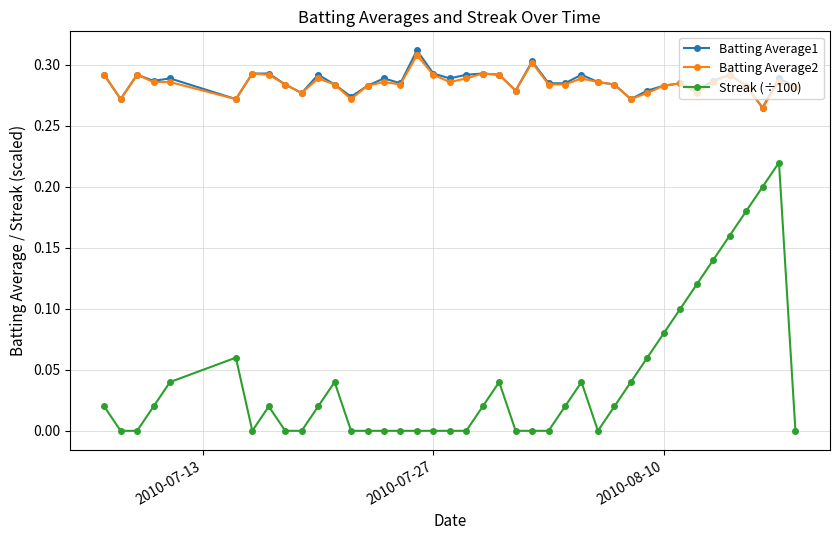

True or false: Batting Average1 has more than 1 interior local peaks.

True